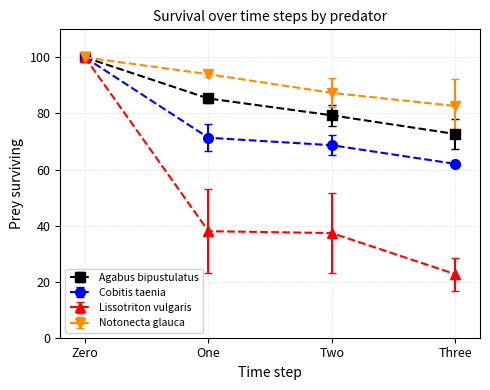

Is this an area chart (filled region under the line)?

No